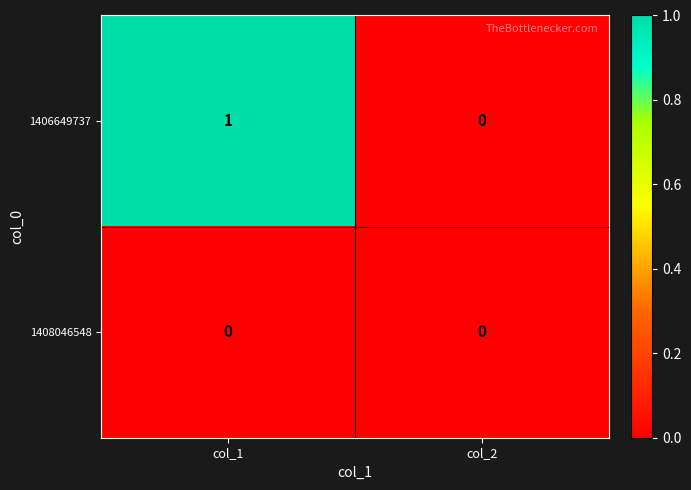

What is the difference between the highest and lowest values at col_1?

1